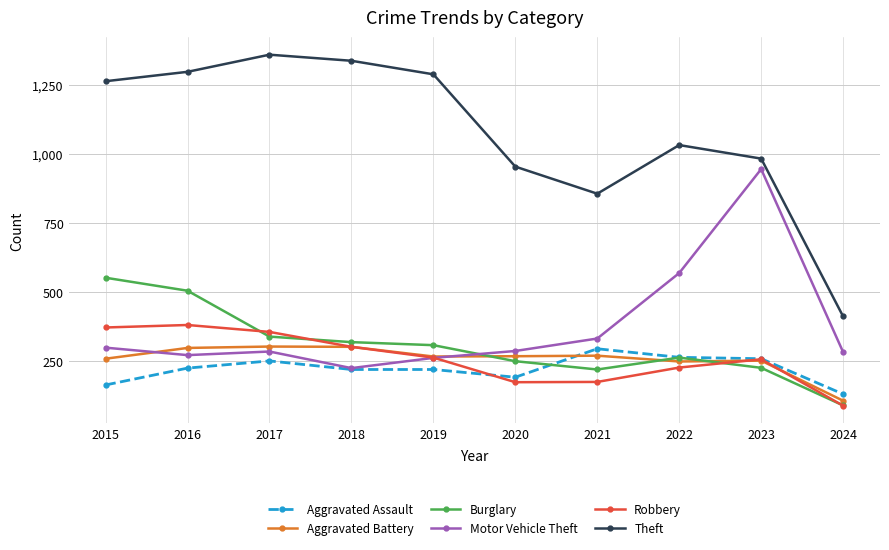

Is the value of Burglary at 2019 greater than the value of Aggravated Assault at 2015?

Yes